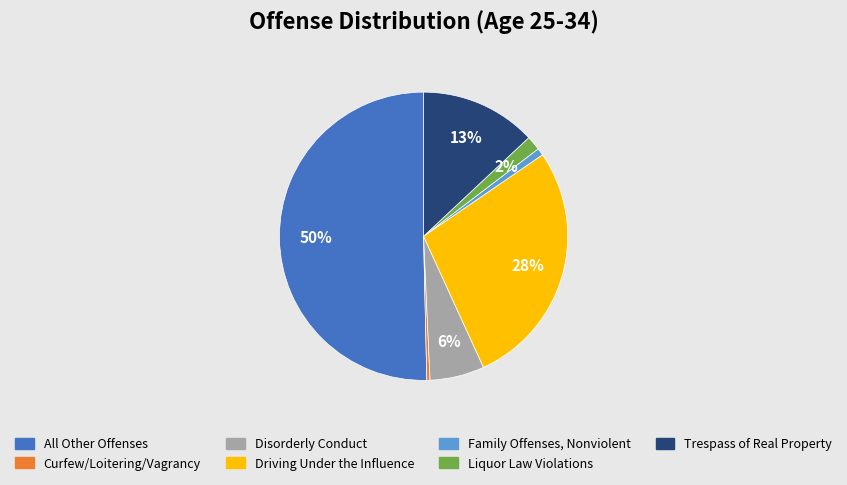

What is the ratio of the value at Liquor Law Violations to the value at Family Offenses, Nonviolent?

2.0